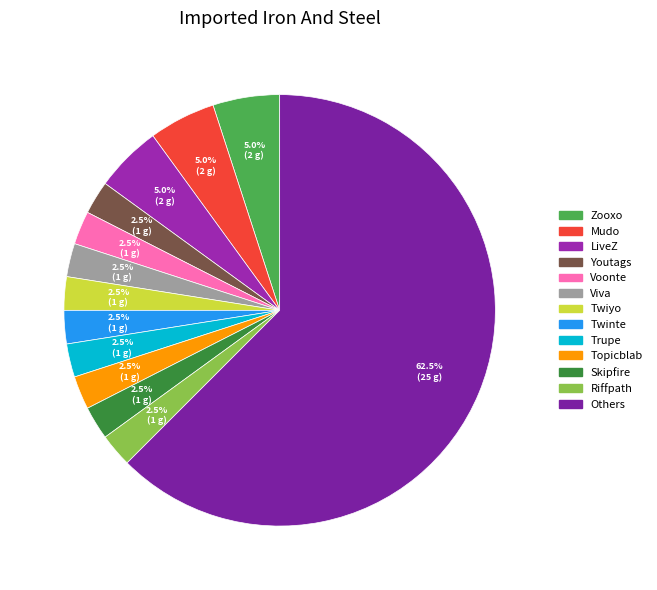

How many segments does this pie chart have?

13